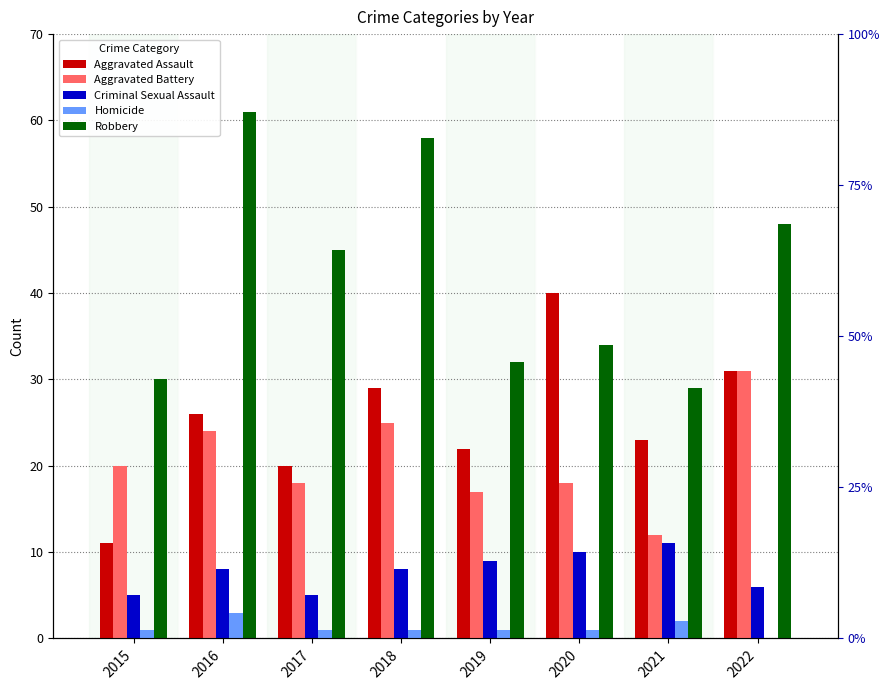

What is the sum of the Aggravated Assault values at 2022 and 2015?

42